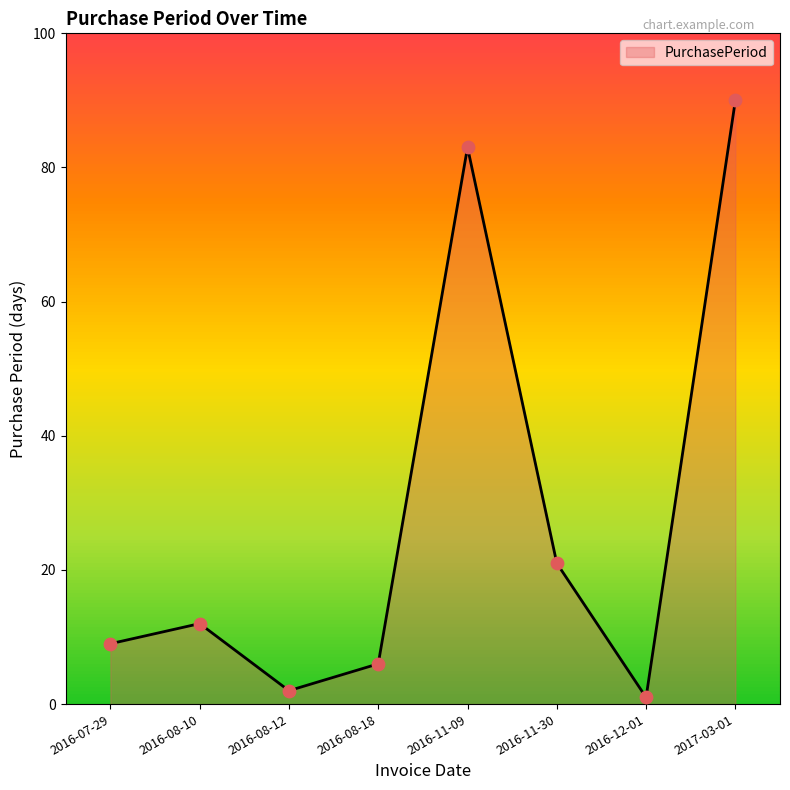

Between 2016-08-12 and 2016-08-10, which is larger?

2016-08-10